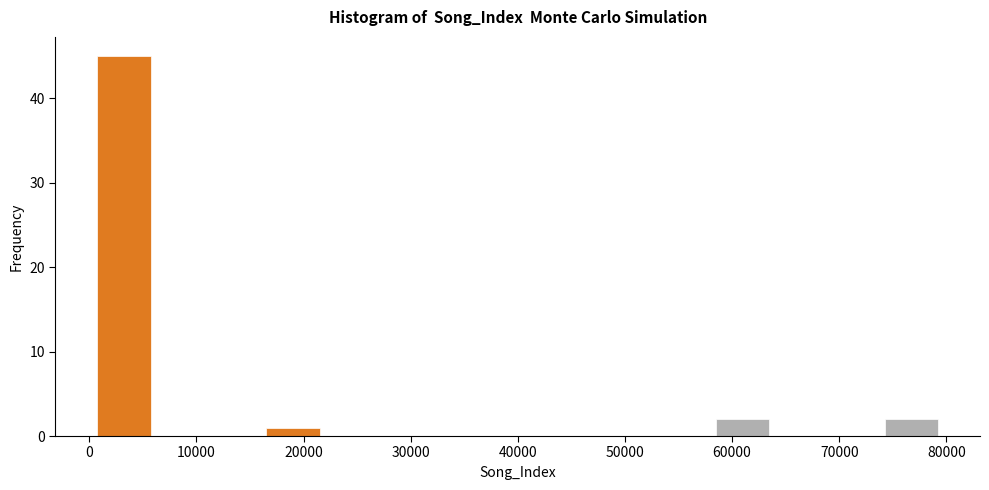

What is the height of the bar covering 74000 to 79000 on the x-axis? Neither the bar edges nor the heights are printed on the chart, so give them approximately, as read against the axes.

2